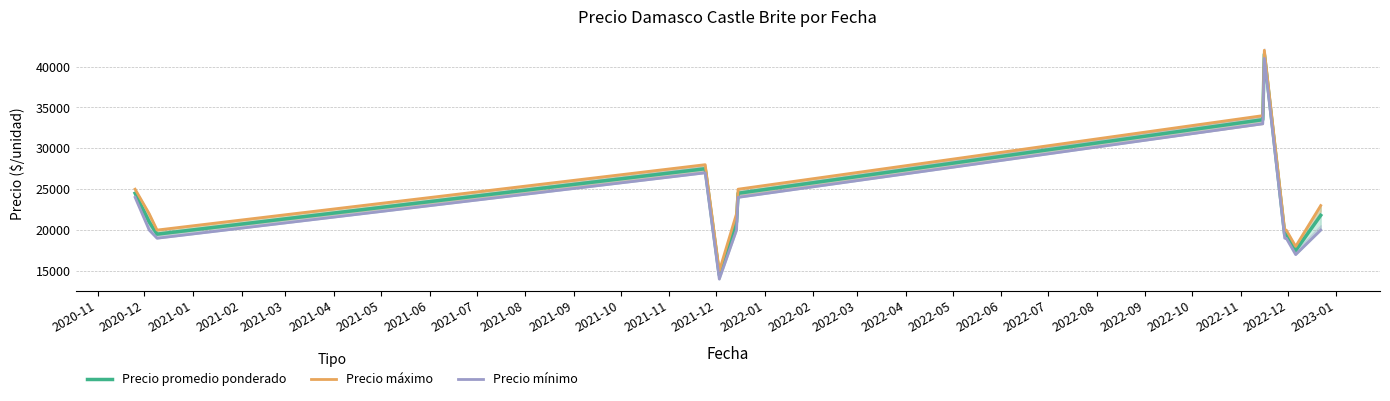

True or false: Precio promedio ponderado and Precio mínimo intersect in this chart.

False